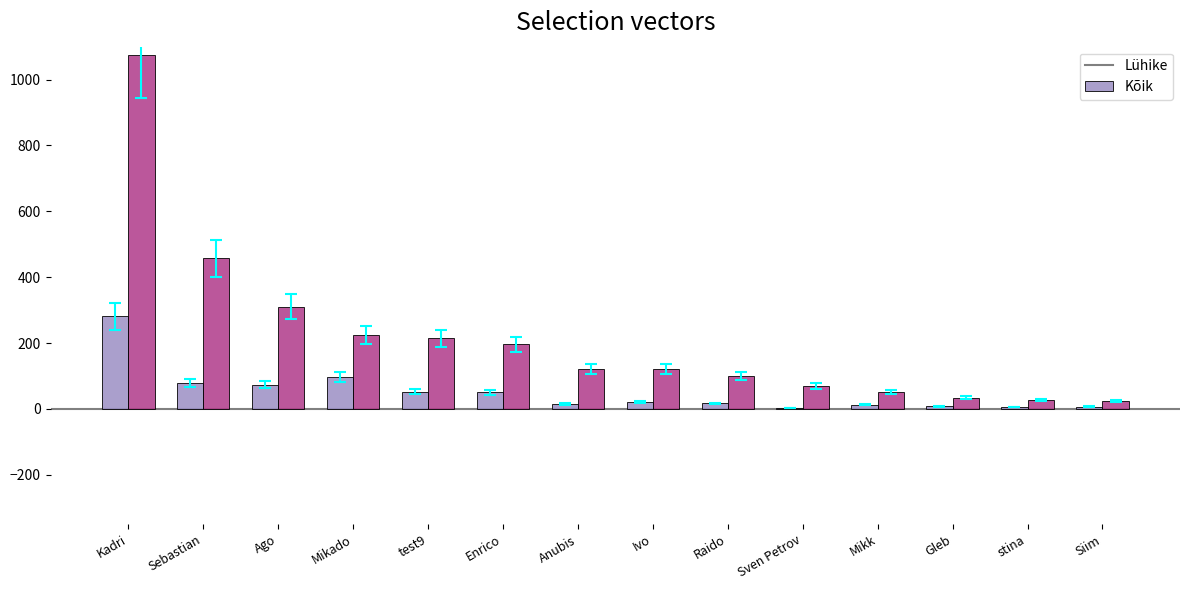

How many groups of bars are there?

14